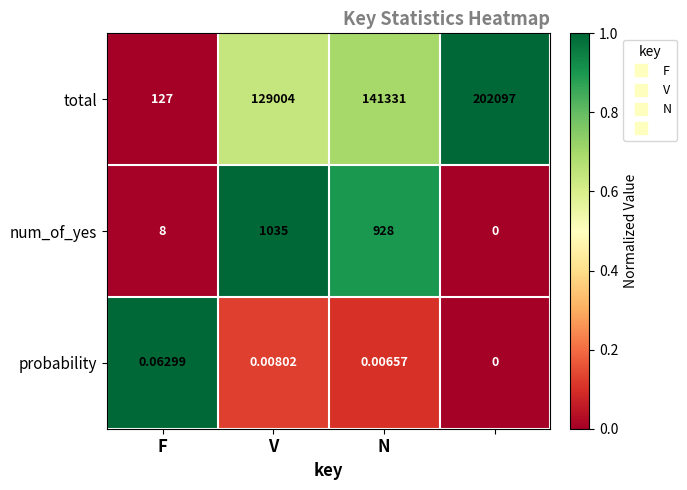

Which series has the largest total across all categories?

total